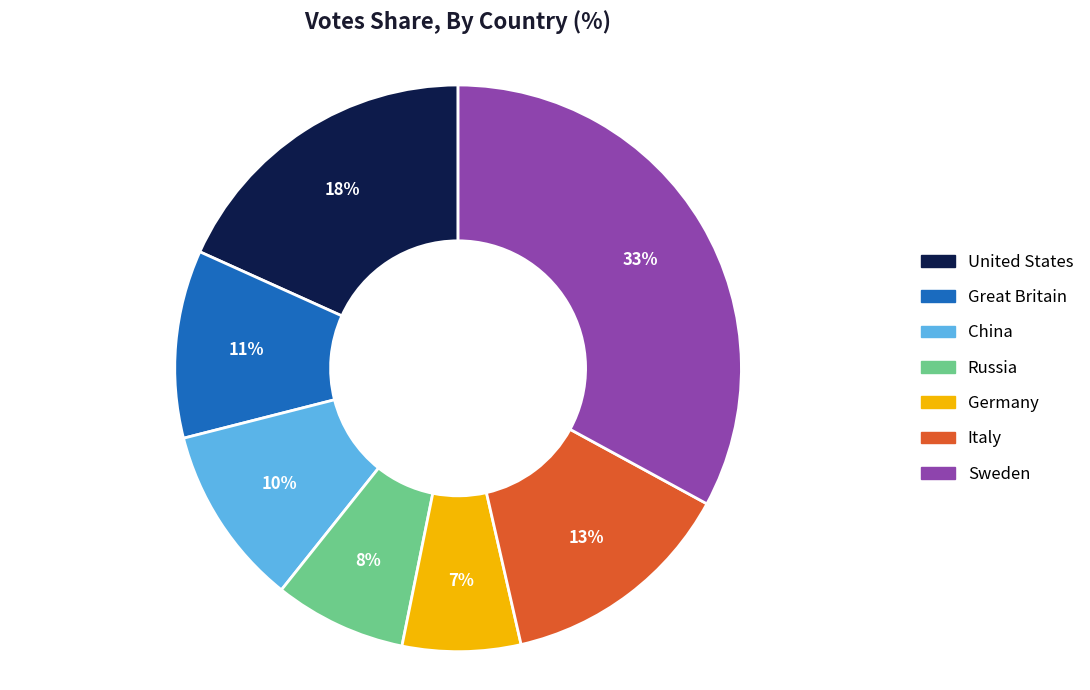

To the nearest percent, what is the average slice percentage?

14%